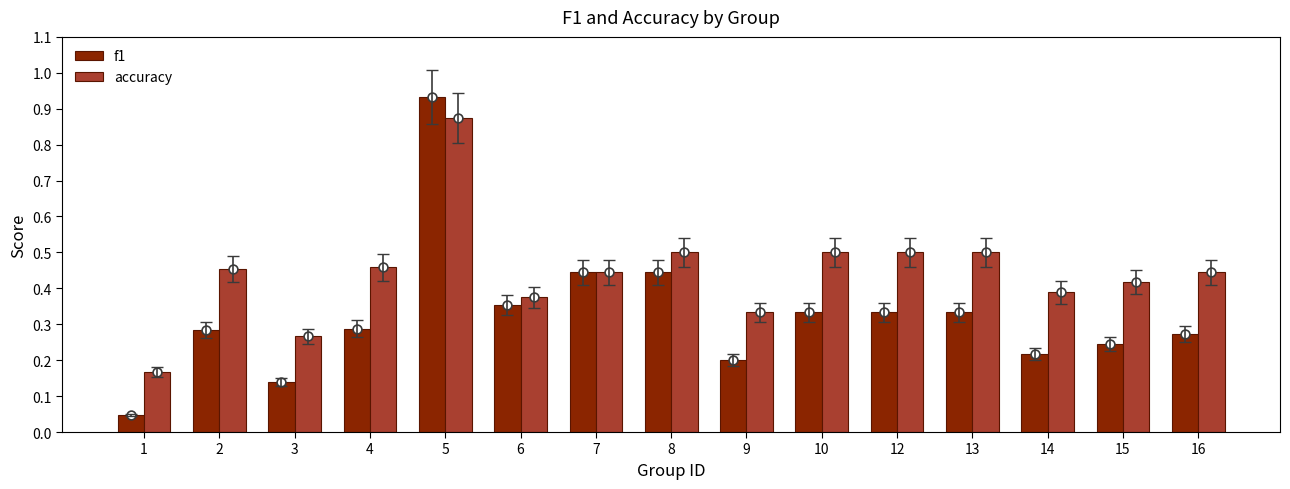

At which category is the sum across all series the highest?

5